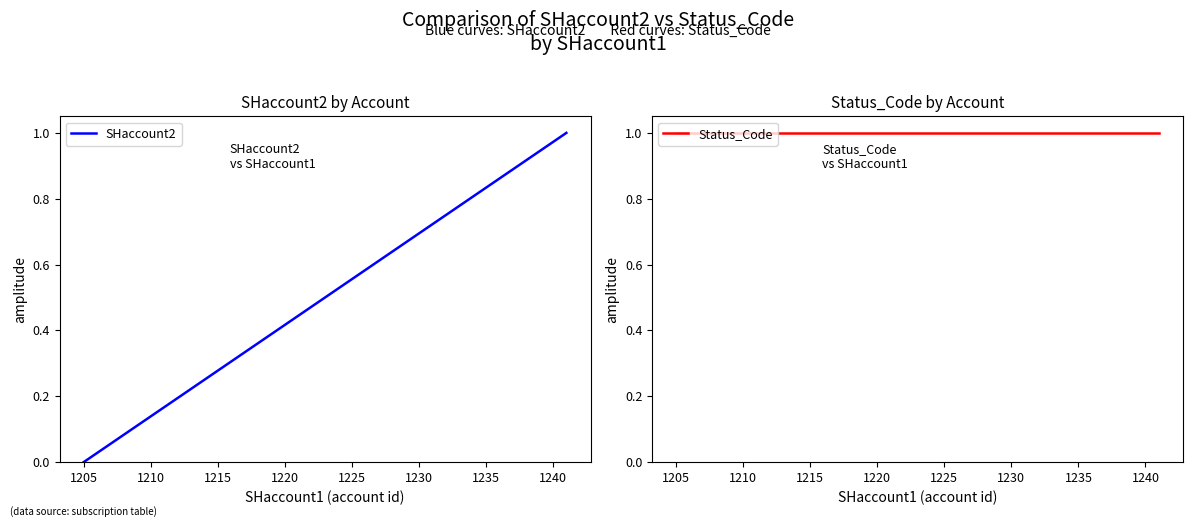

Which series has the largest total across all categories?

Status_Code